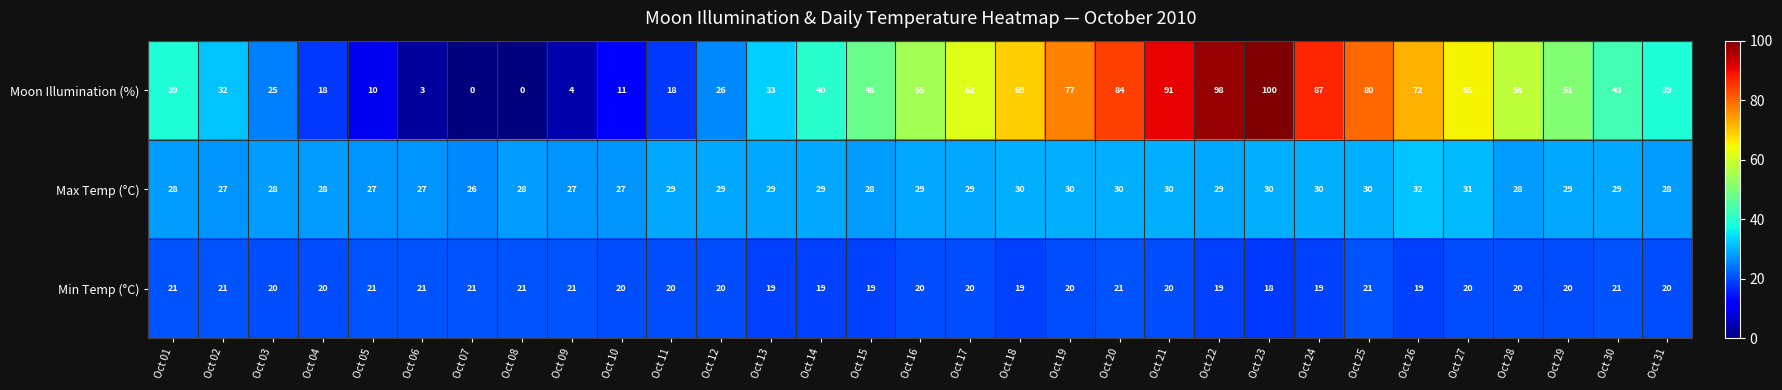

Which series has the largest total across all categories?

Moon Illumination (%)